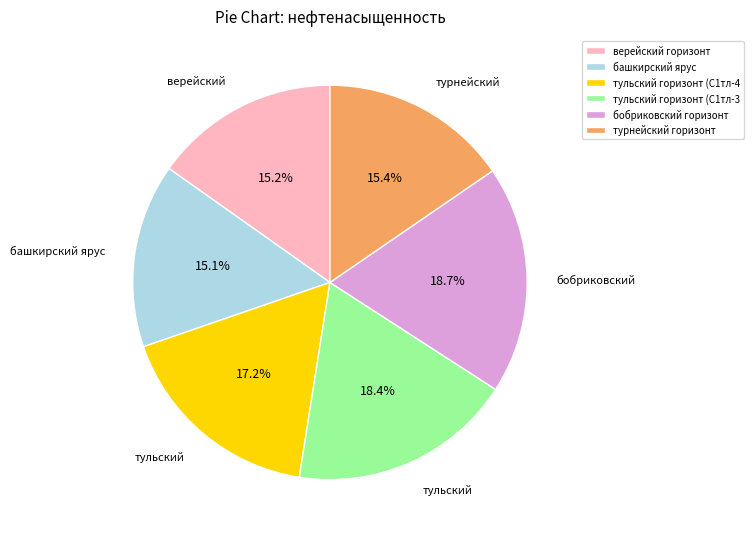

To the nearest percent, what is the difference between the largest and smallest slice percentages?

4%